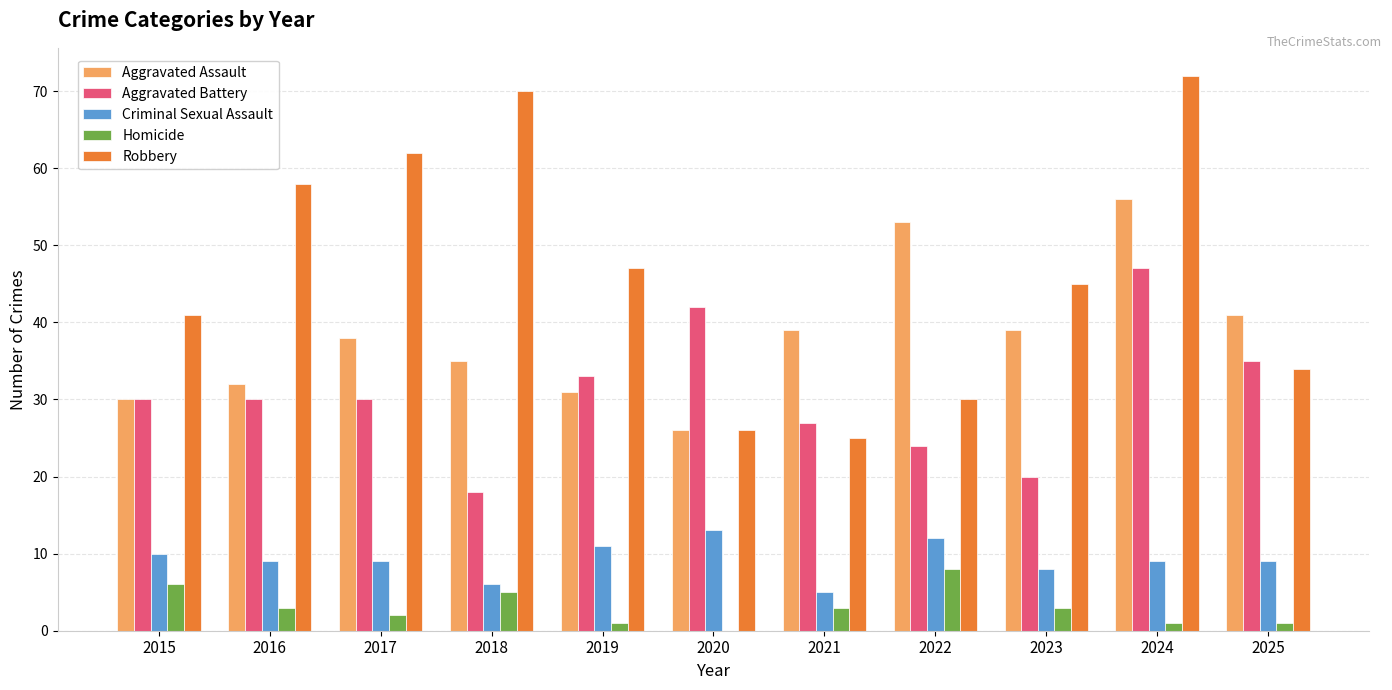

Reading left to right, list all the values displayed in this chart.

Aggravated Assault: 30	32	38	35	31	26	39	53	39	56	41
Aggravated Battery: 30	30	30	18	33	42	27	24	20	47	35
Criminal Sexual Assault: 10	9	9	6	11	13	5	12	8	9	9
Homicide: 6	3	2	5	1	0	3	8	3	1	1
Robbery: 41	58	62	70	47	26	25	30	45	72	34